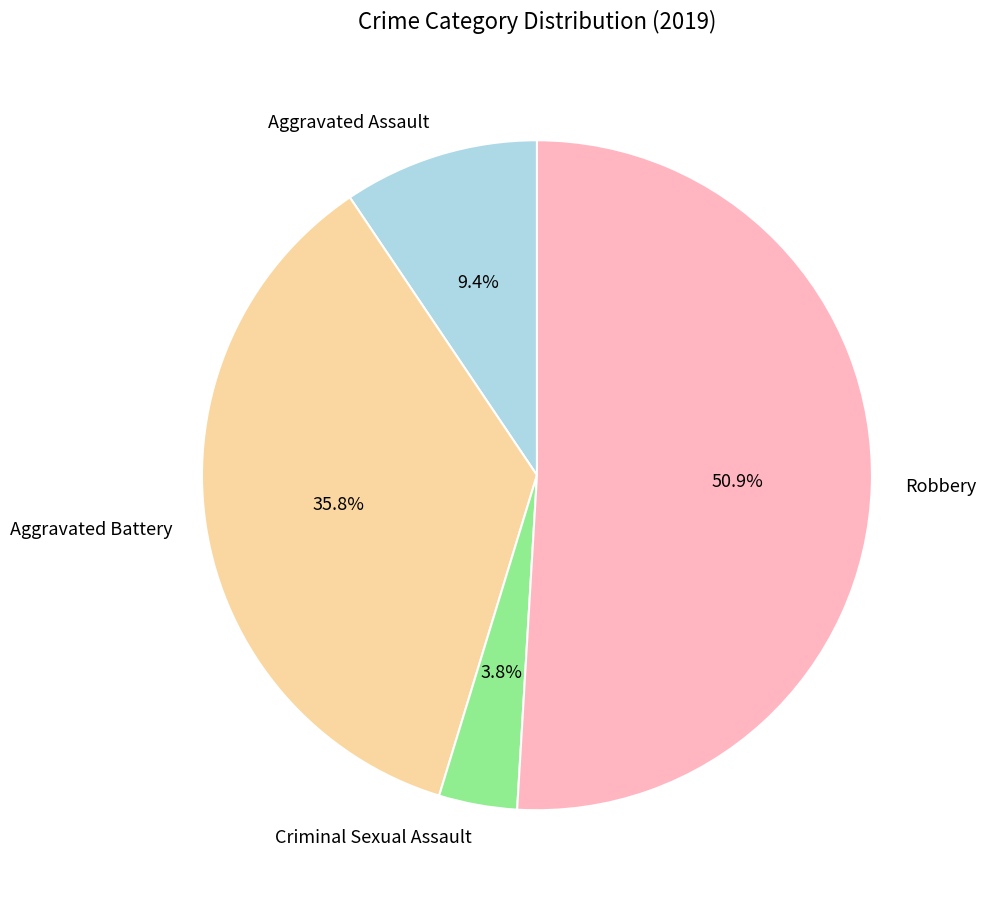

Which category has the biggest portion of the pie?

Robbery